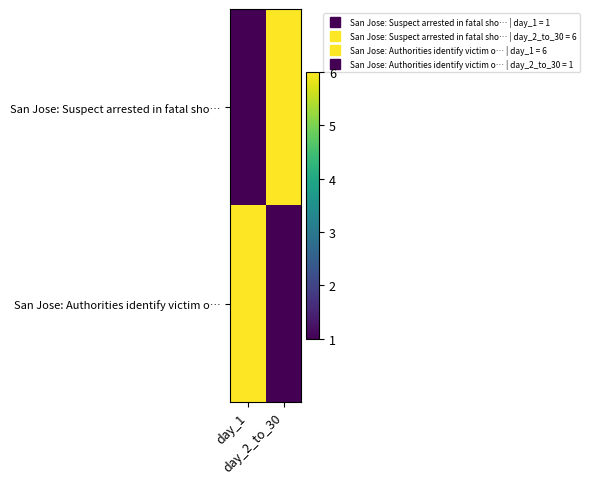

List the series in order of their peak value, highest first.

San Jose: Suspect arrested in fatal sho…, San Jose: Authorities identify victim o…